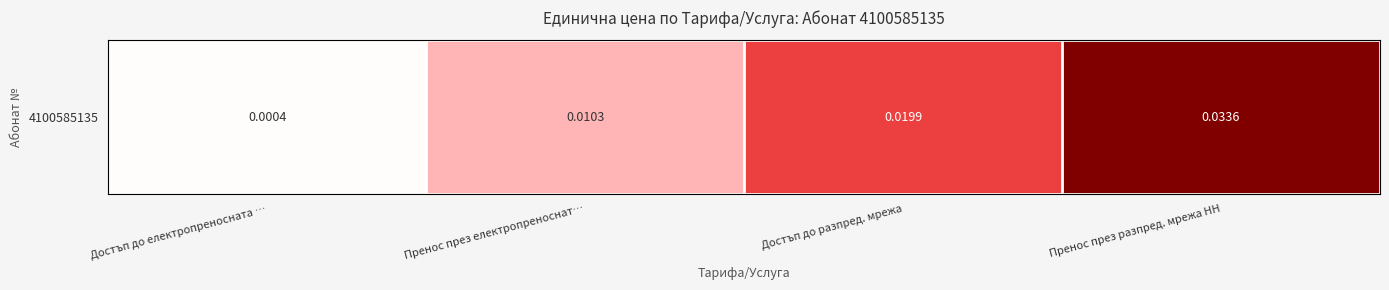

Between Пренос през електропреноснат… and Достъп до разпред. мрежа, which is larger?

Достъп до разпред. мрежа